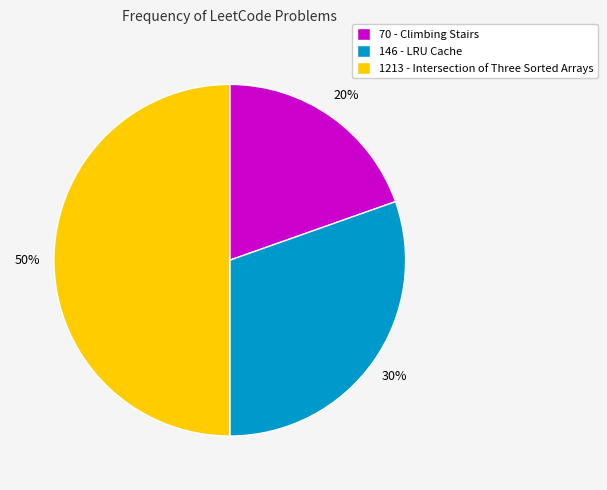

To the nearest percent, what percentage of the pie is 70?

20%